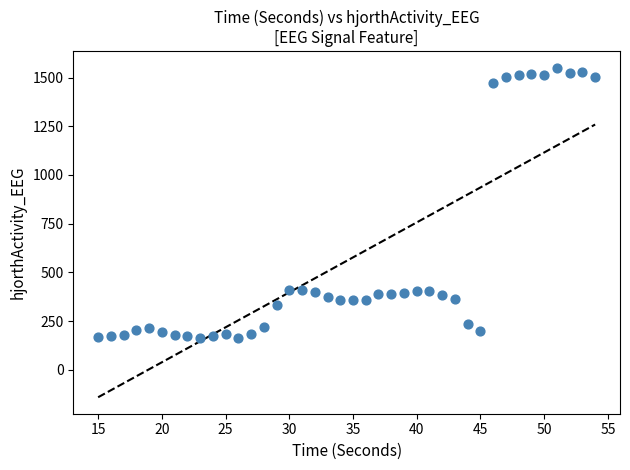

What is the range of X values (max minus min)?

39.0